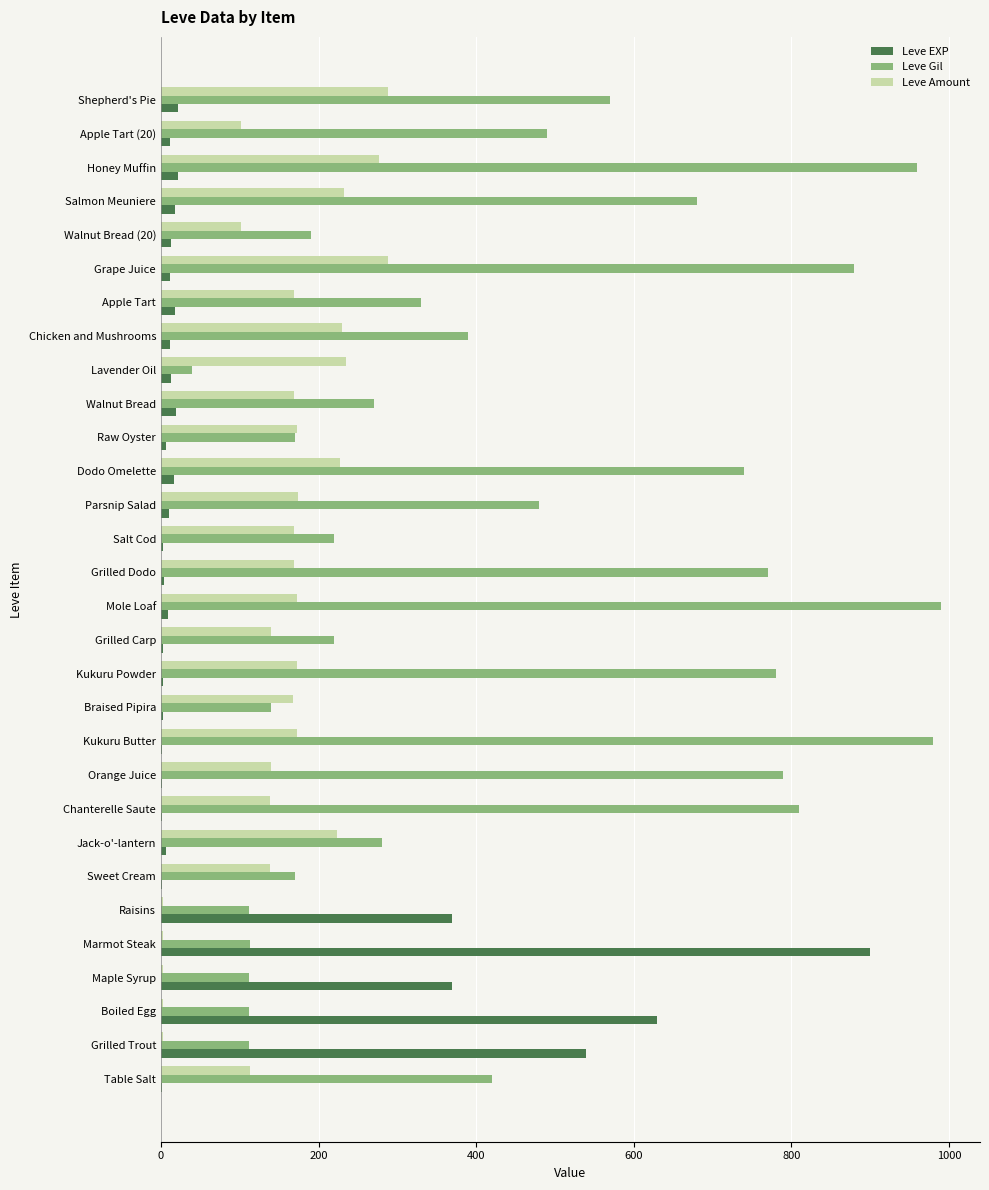

What are all the series names shown in the legend?

Leve EXP, Leve Gil, Leve Amount